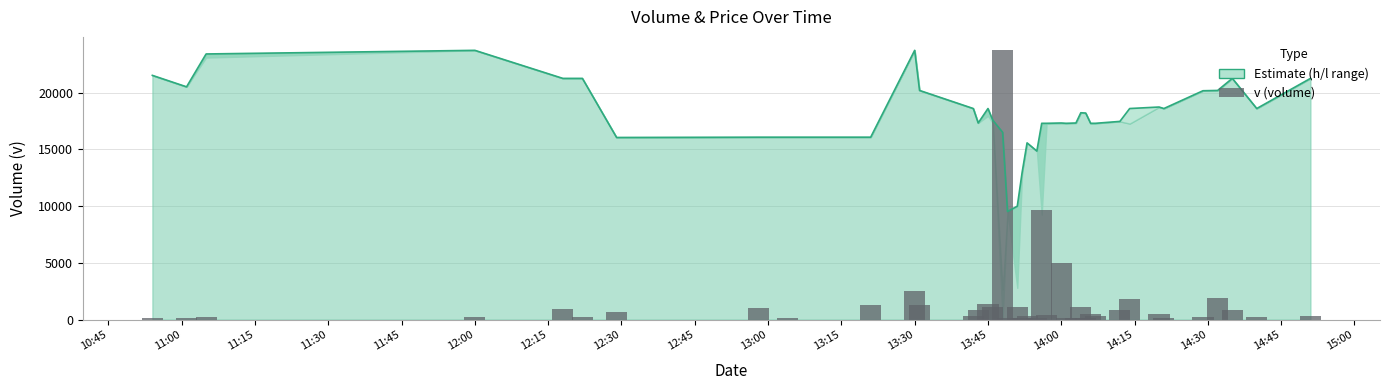

What is the smallest value displayed?

100